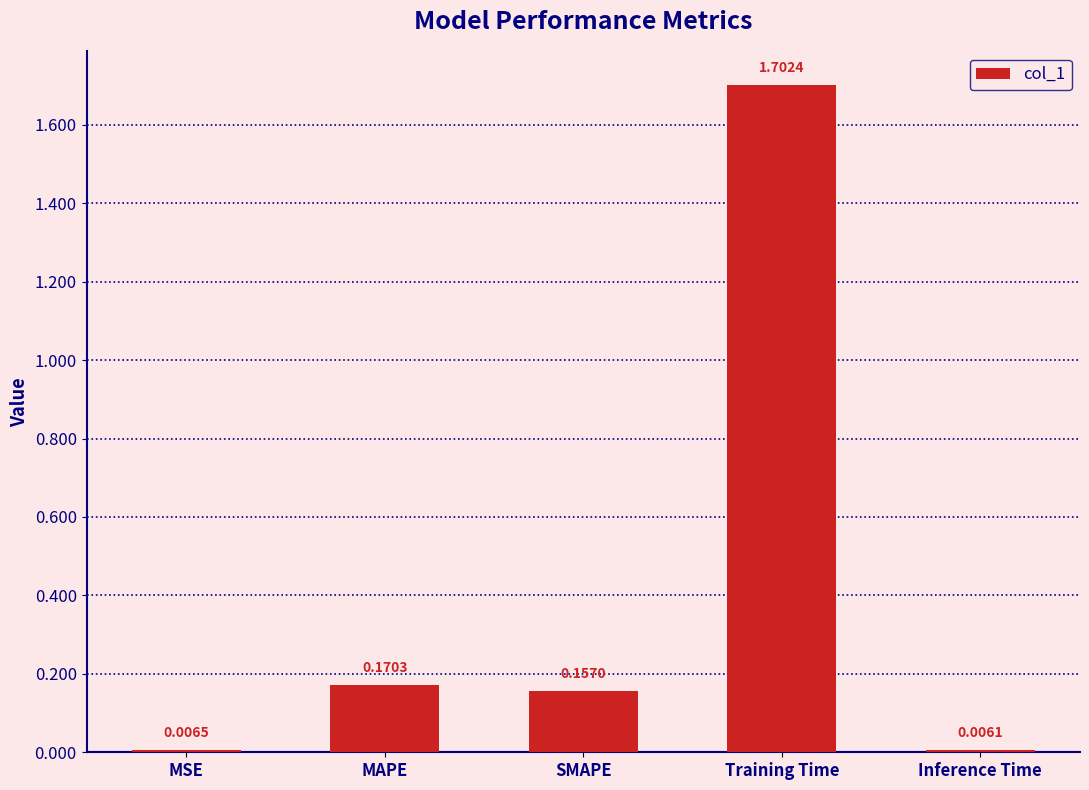

List the labels in order of value, largest first.

Training Time, MAPE, SMAPE, MSE, Inference Time